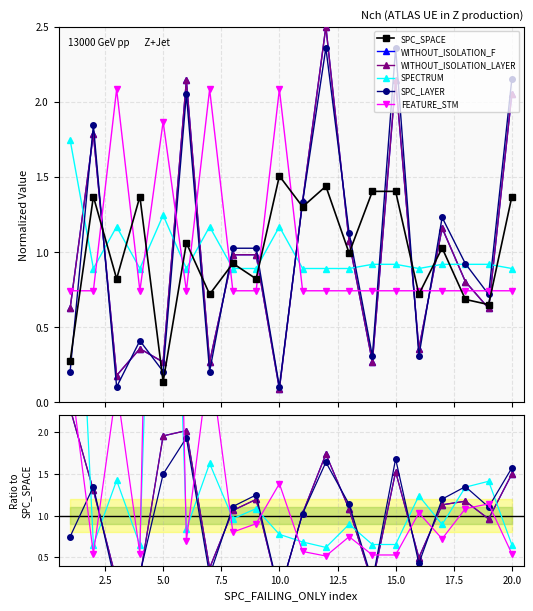

True or false: FEATURE_STM has more than 1 interior local peaks.

True